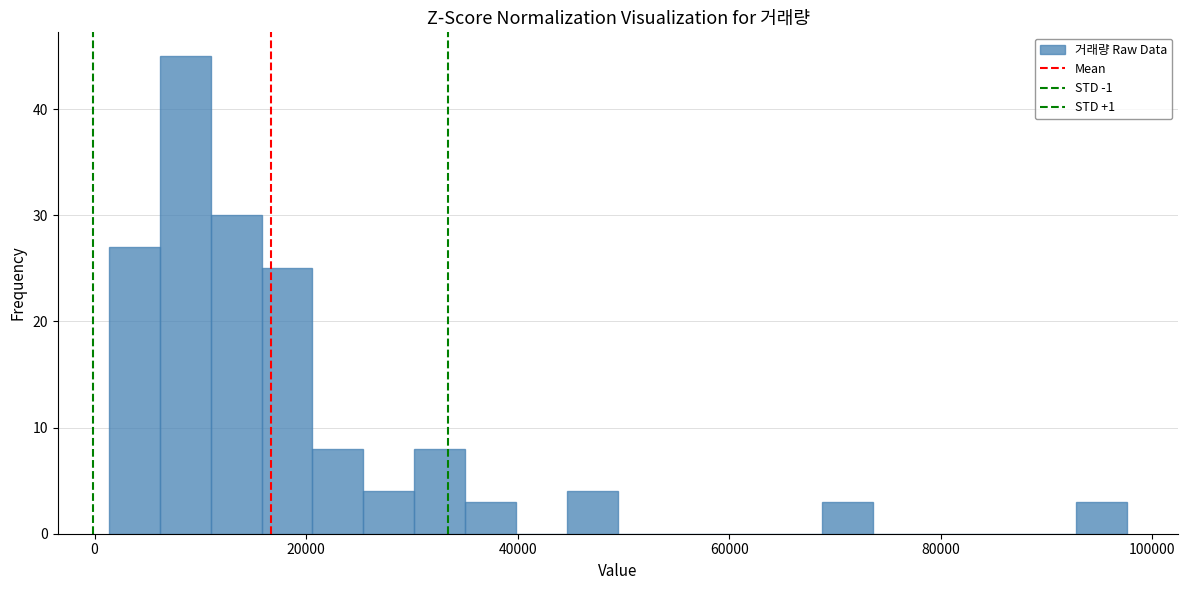

Read against the x-axis, roughly where is the centre of the tallest bar?

8000